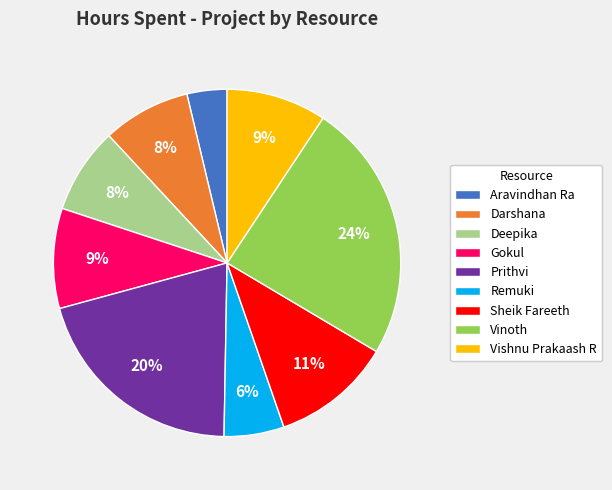

To the nearest percent, what percentage of the pie is Prithvi?

20%